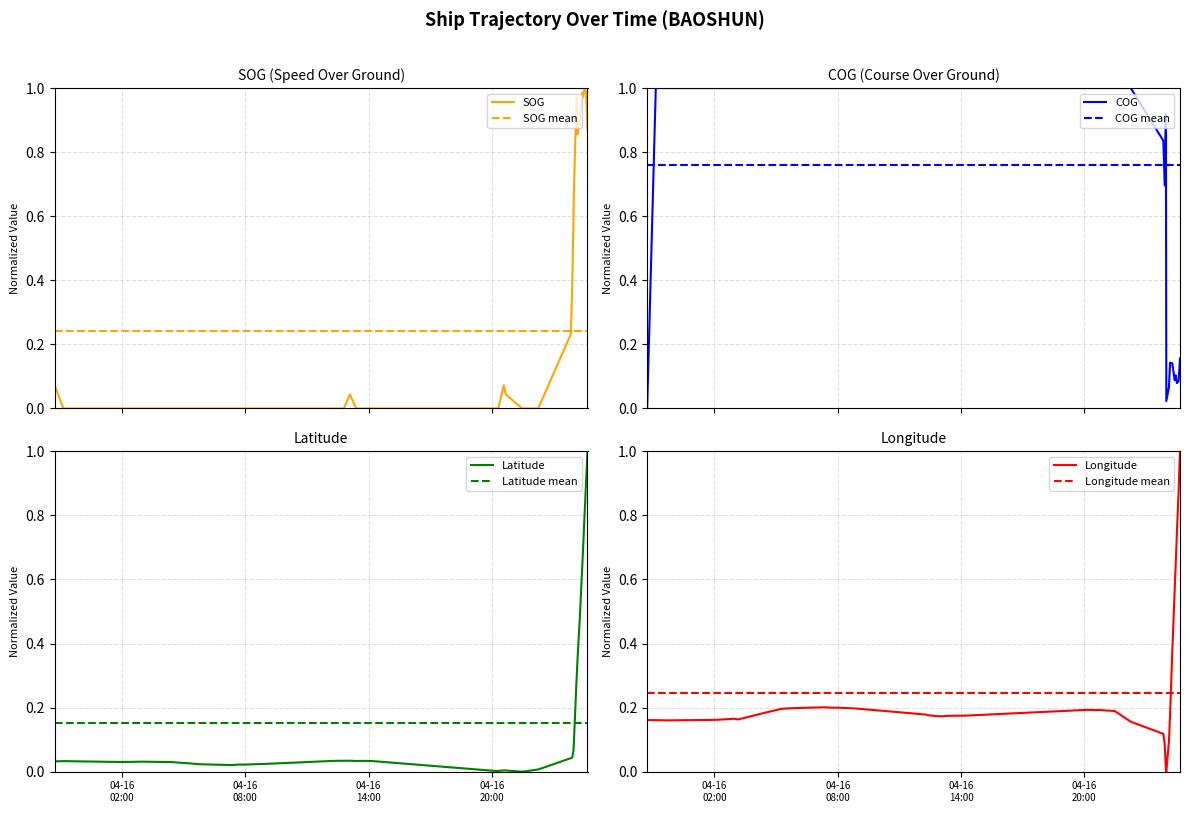

In COG, how many points are lower than both neighbors (excluding endpoints)?

4